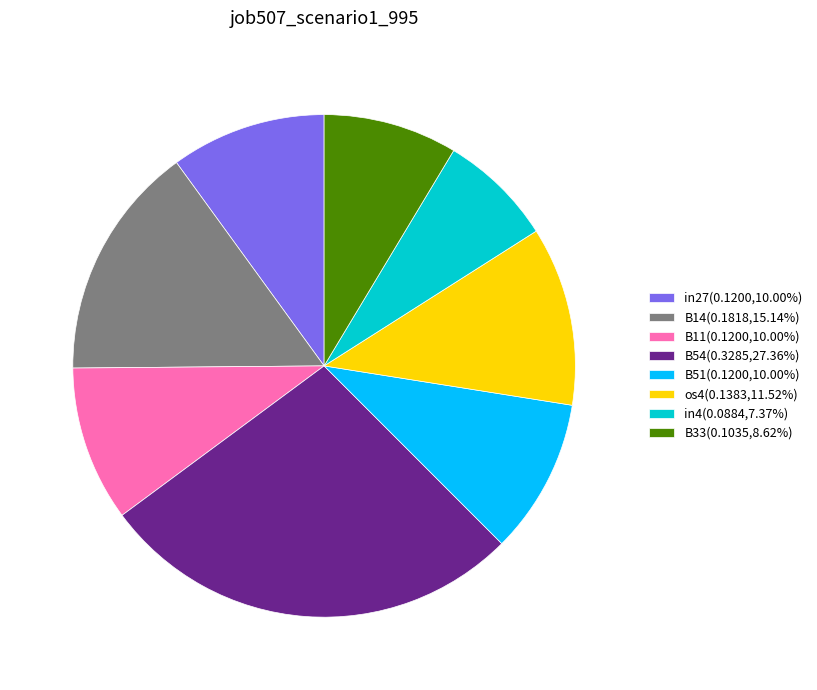

Is there any slice that represents more than half of the pie?

No